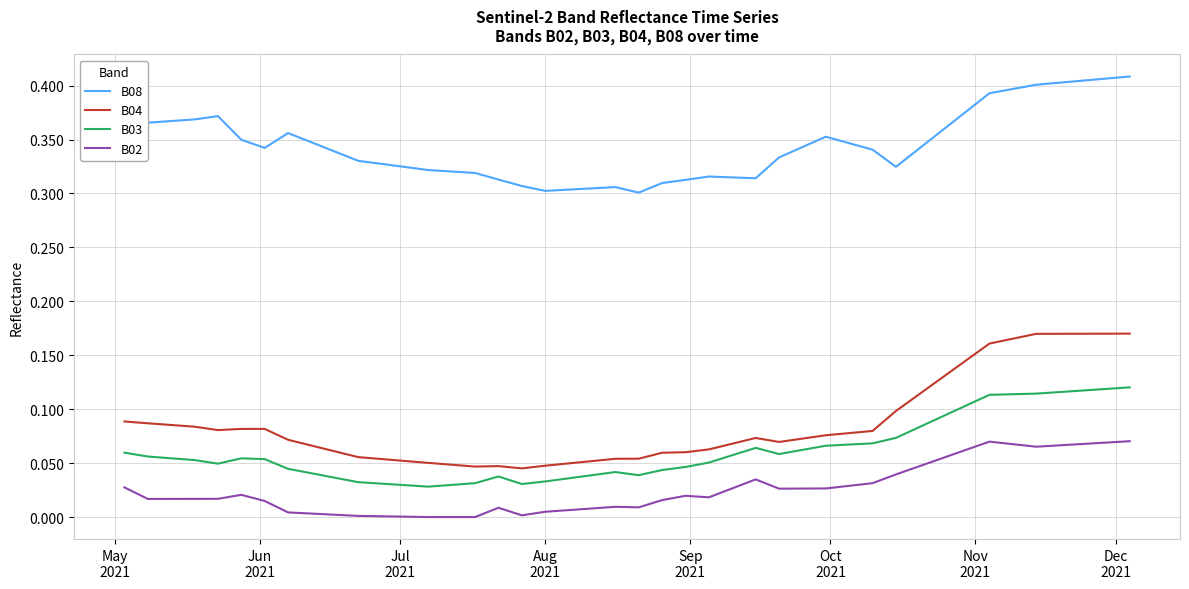

True or false: B04 and B03 cross at least once.

False